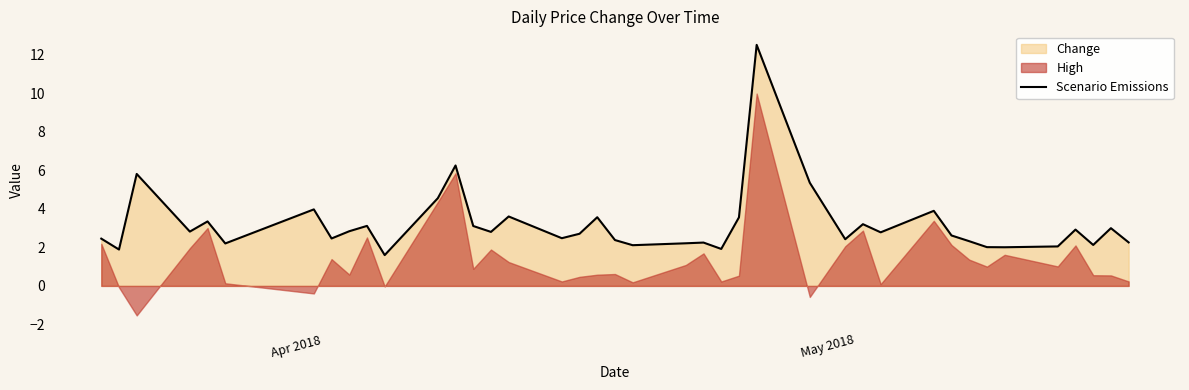

What is the maximum value for Scenario Emissions?

12.5